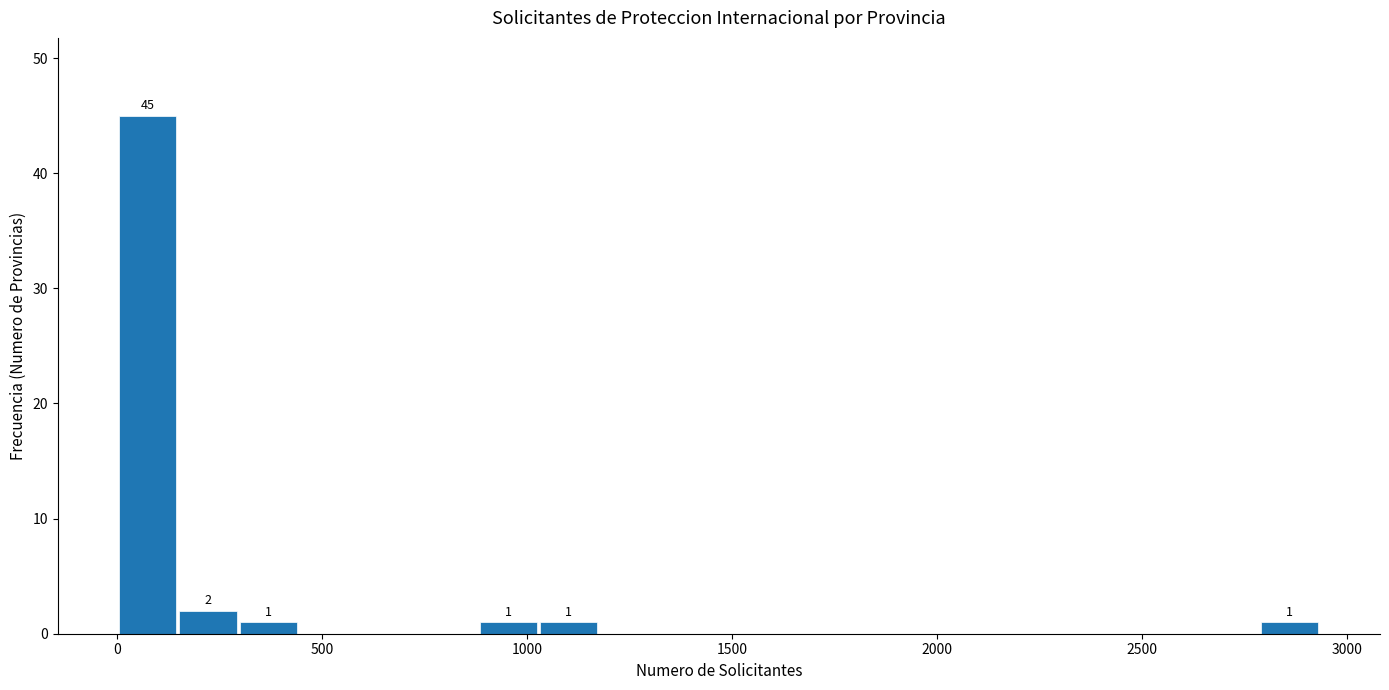

Around what value on the x-axis is the tallest bar? Give the approximate position of its centre, as read against the axis.

50